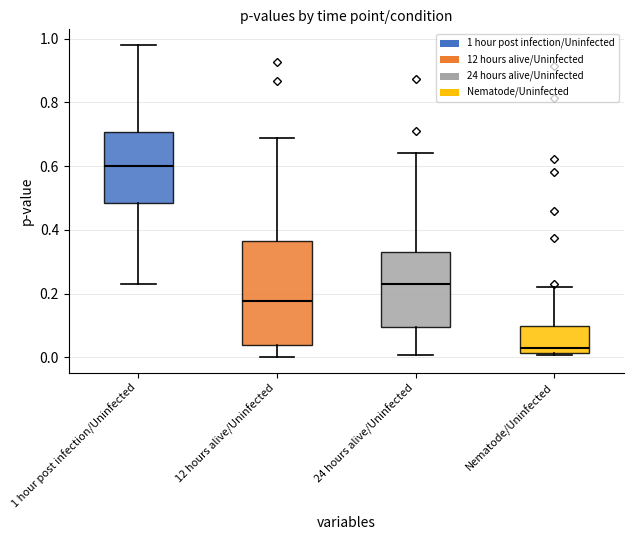

Reading left to right, read every box against the y-axis: the position of its median line, the range the box covers, and the ends of its whiskers. The values are not printed on the chart, so give them approximately, as read against the axis.

1 hour post infection/Uninfected: median 0.60, box 0.48 to 0.70, whiskers 0.22 to 0.98
12 hours alive/Uninfected: median 0.18, box 0.04 to 0.36, whiskers 0.00 to 0.68
24 hours alive/Uninfected: median 0.24, box 0.10 to 0.32, whiskers 0.00 to 0.64
Nematode/Uninfected: median 0.02 (just above the box's lower edge), box 0.02 to 0.10, whiskers 0.00 to 0.22